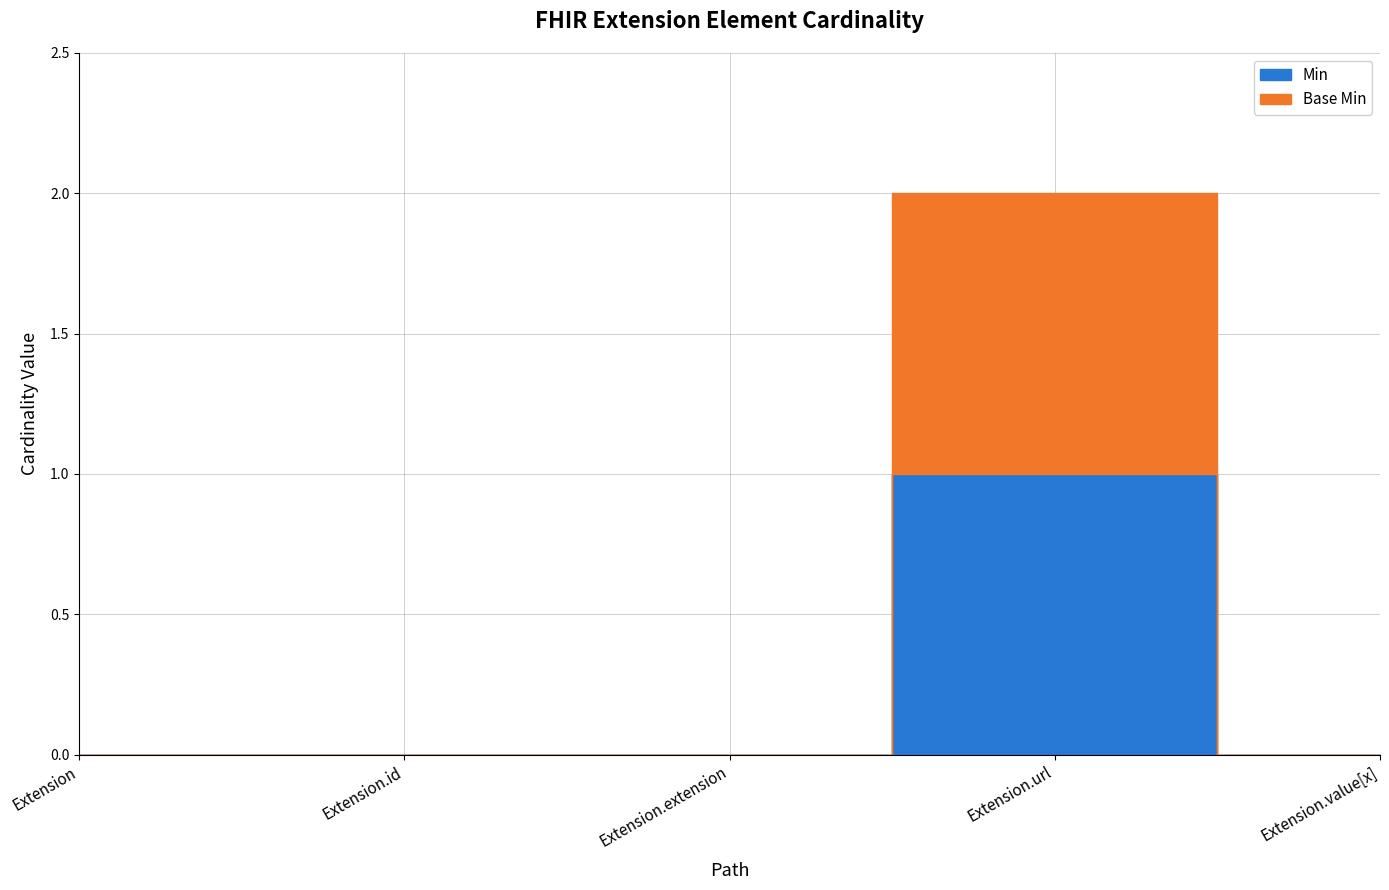

Between Extension and Extension.id, which is larger?

Extension